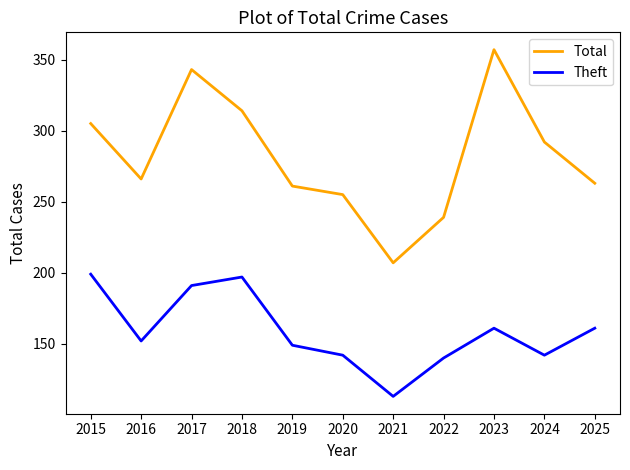

Which series has the largest range (max minus min)?

Total